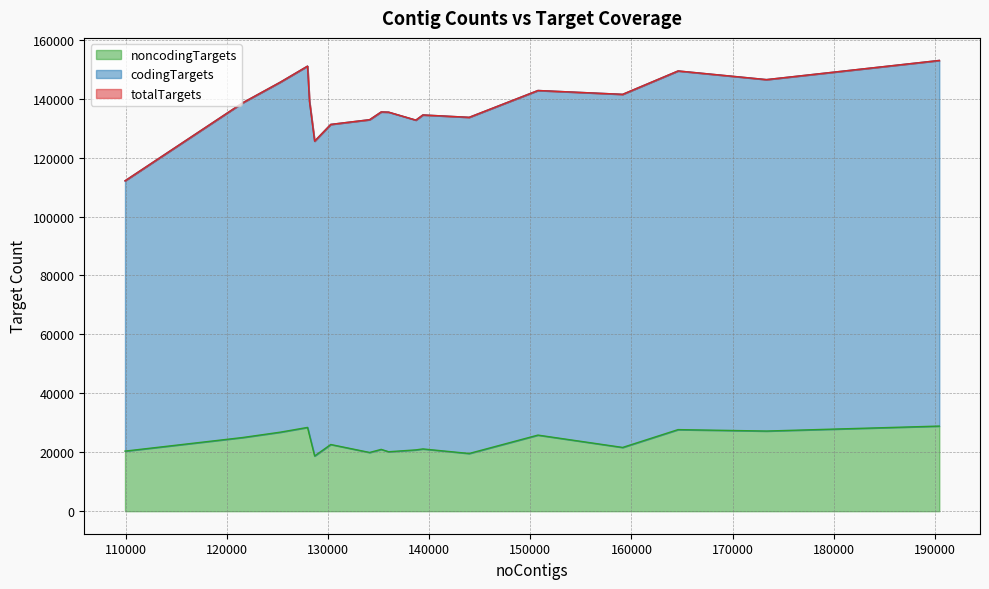

How many data points in totalTargets are above 138617?

8